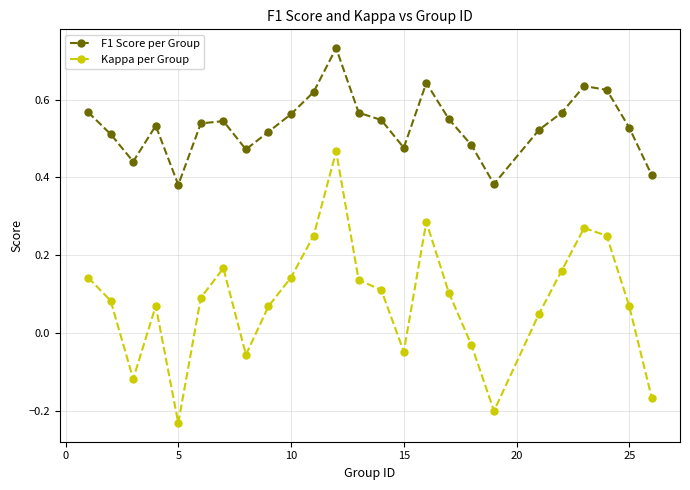

How many interior local valleys does the Kappa per Group series have?

5